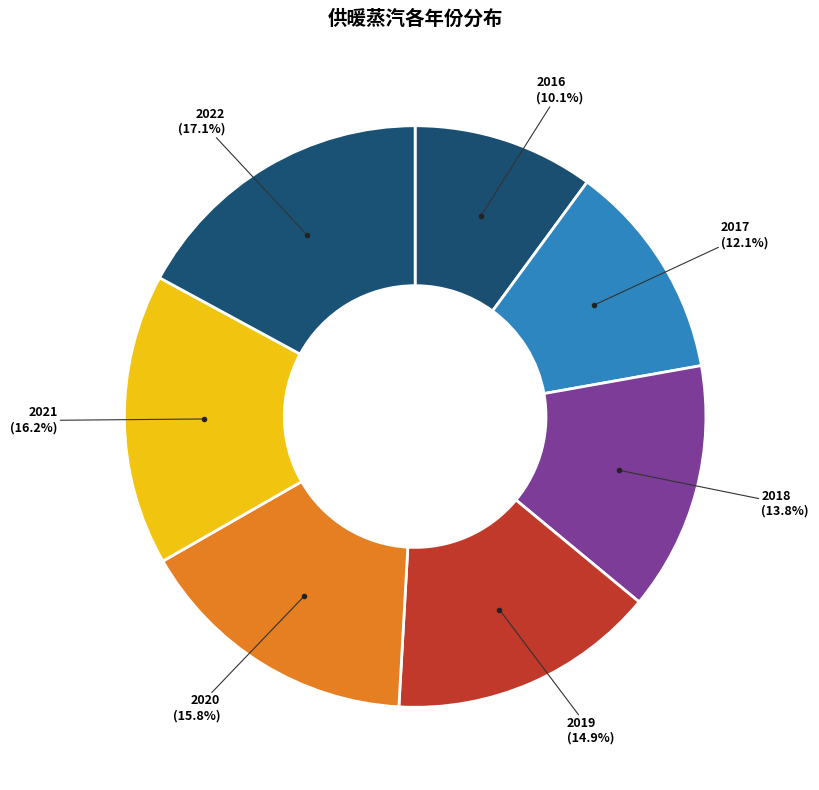

Is it true that 2020 is 30% of the pie?

False